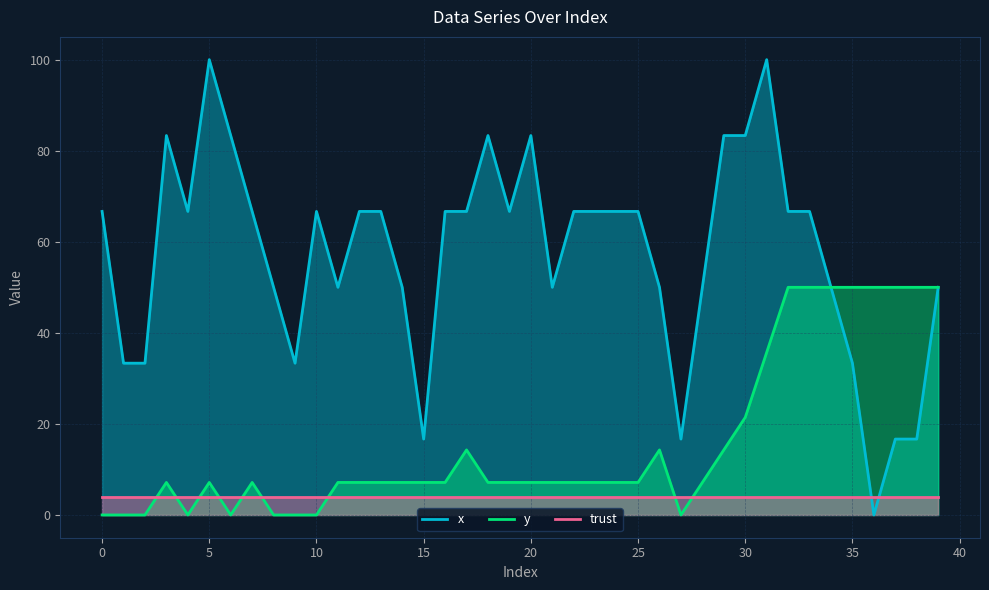

At which category is the sum across all series the highest?

31